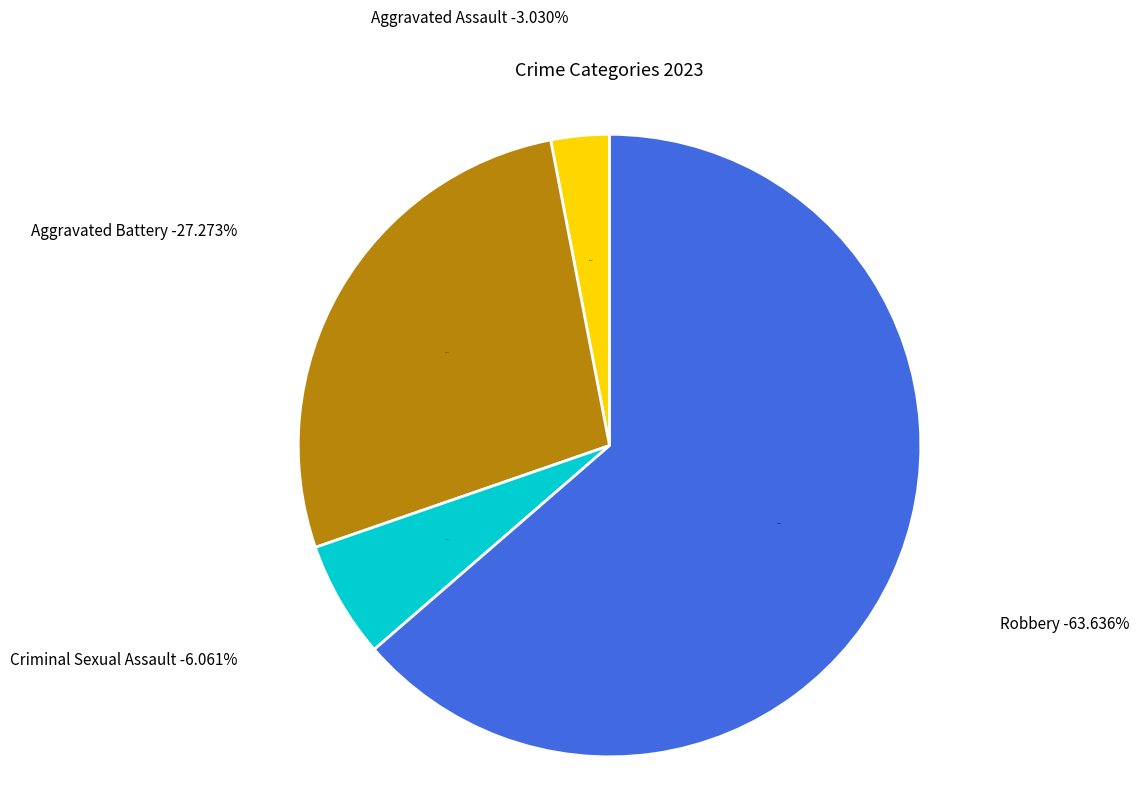

To the nearest percent, what is the combined percentage of Homicide and Aggravated Battery?

27%